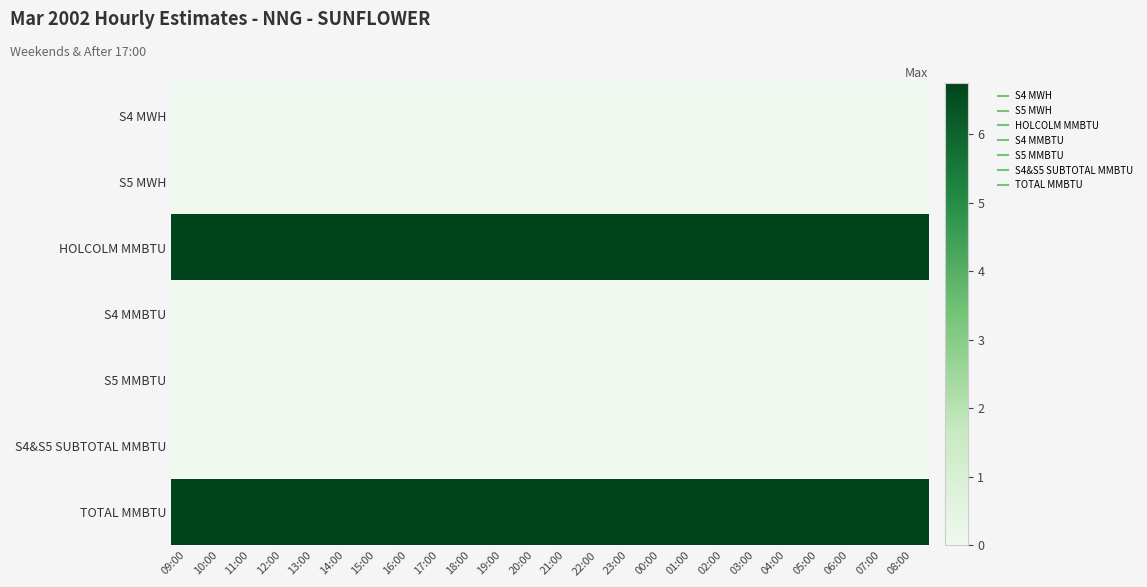

Reading left to right, what are all the values shown in this chart?

S4 MWH: 09:00=0.0	10:00=0.0	11:00=0.0	12:00=0.0	13:00=0.0	14:00=0.0	15:00=0.0	16:00=0.0	17:00=0.0	18:00=0.0	19:00=0.0	20:00=0.0	21:00=0.0	22:00=0.0	23:00=0.0	00:00=0.0	01:00=0.0	02:00=0.0	03:00=0.0	04:00=0.0	05:00=0.0	06:00=0.0	07:00=0.0	08:00=0.0
S5 MWH: 09:00=0.0	10:00=0.0	11:00=0.0	12:00=0.0	13:00=0.0	14:00=0.0	15:00=0.0	16:00=0.0	17:00=0.0	18:00=0.0	19:00=0.0	20:00=0.0	21:00=0.0	22:00=0.0	23:00=0.0	00:00=0.0	01:00=0.0	02:00=0.0	03:00=0.0	04:00=0.0	05:00=0.0	06:00=0.0	07:00=0.0	08:00=0.0
HOLCOLM MMBTU: 09:00=6.8	10:00=6.8	11:00=6.8	12:00=6.8	13:00=6.8	14:00=6.8	15:00=6.8	16:00=6.8	17:00=6.8	18:00=6.8	19:00=6.8	20:00=6.8	21:00=6.8	22:00=6.8	23:00=6.8	00:00=6.8	01:00=6.8	02:00=6.8	03:00=6.8	04:00=6.8	05:00=6.8	06:00=6.8	07:00=6.8	08:00=6.8
S4 MMBTU: 09:00=0.0	10:00=0.0	11:00=0.0	12:00=0.0	13:00=0.0	14:00=0.0	15:00=0.0	16:00=0.0	17:00=0.0	18:00=0.0	19:00=0.0	20:00=0.0	21:00=0.0	22:00=0.0	23:00=0.0	00:00=0.0	01:00=0.0	02:00=0.0	03:00=0.0	04:00=0.0	05:00=0.0	06:00=0.0	07:00=0.0	08:00=0.0
S5 MMBTU: 09:00=0.0	10:00=0.0	11:00=0.0	12:00=0.0	13:00=0.0	14:00=0.0	15:00=0.0	16:00=0.0	17:00=0.0	18:00=0.0	19:00=0.0	20:00=0.0	21:00=0.0	22:00=0.0	23:00=0.0	00:00=0.0	01:00=0.0	02:00=0.0	03:00=0.0	04:00=0.0	05:00=0.0	06:00=0.0	07:00=0.0	08:00=0.0
S4&S5 SUBTOTAL MMBTU: 09:00=0.0	10:00=0.0	11:00=0.0	12:00=0.0	13:00=0.0	14:00=0.0	15:00=0.0	16:00=0.0	17:00=0.0	18:00=0.0	19:00=0.0	20:00=0.0	21:00=0.0	22:00=0.0	23:00=0.0	00:00=0.0	01:00=0.0	02:00=0.0	03:00=0.0	04:00=0.0	05:00=0.0	06:00=0.0	07:00=0.0	08:00=0.0
TOTAL MMBTU: 09:00=6.8	10:00=6.8	11:00=6.8	12:00=6.8	13:00=6.8	14:00=6.8	15:00=6.8	16:00=6.8	17:00=6.8	18:00=6.8	19:00=6.8	20:00=6.8	21:00=6.8	22:00=6.8	23:00=6.8	00:00=6.8	01:00=6.8	02:00=6.8	03:00=6.8	04:00=6.8	05:00=6.8	06:00=6.8	07:00=6.8	08:00=6.8